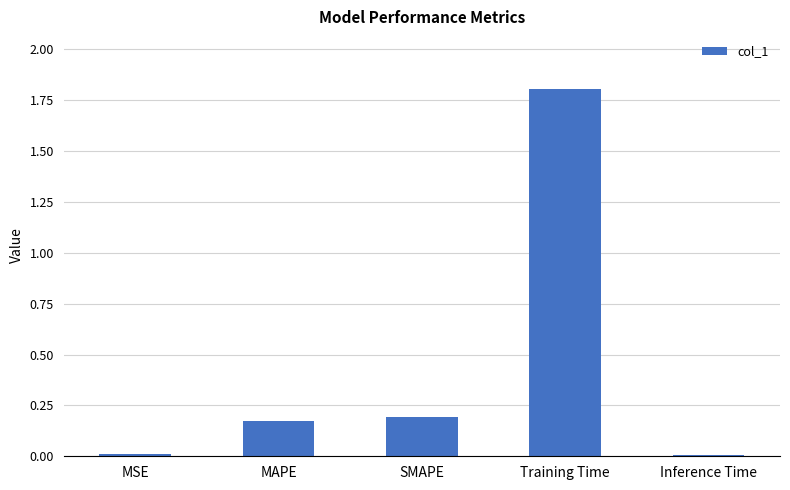

What is the maximum value shown in the chart?

1.8